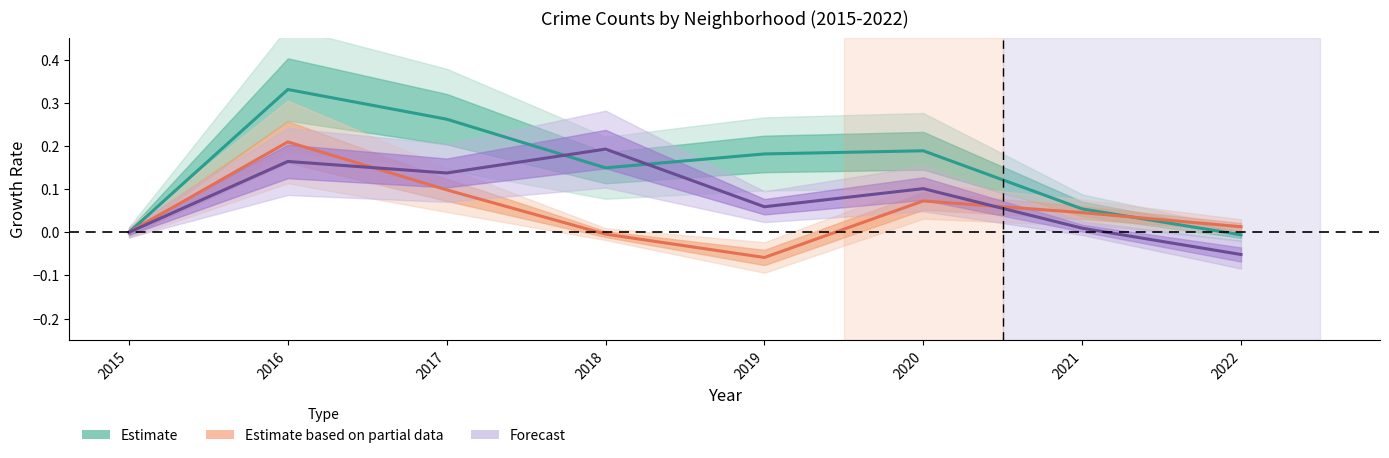

Rank the series at 2015 from highest to lowest value.

Austin, Englewood, Garfield Park